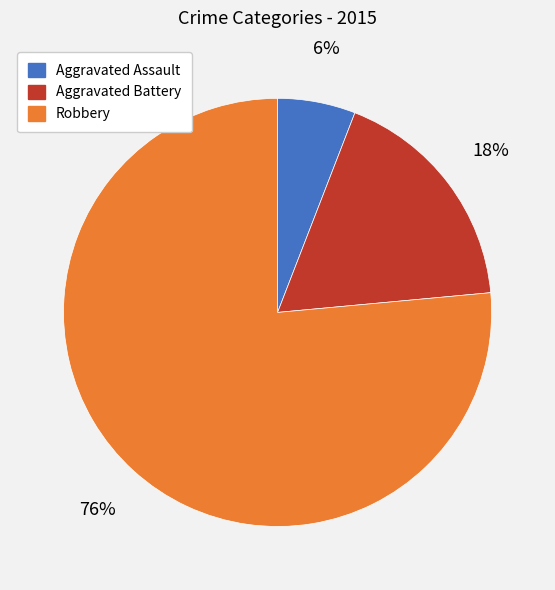

How many segments does this pie chart have?

3